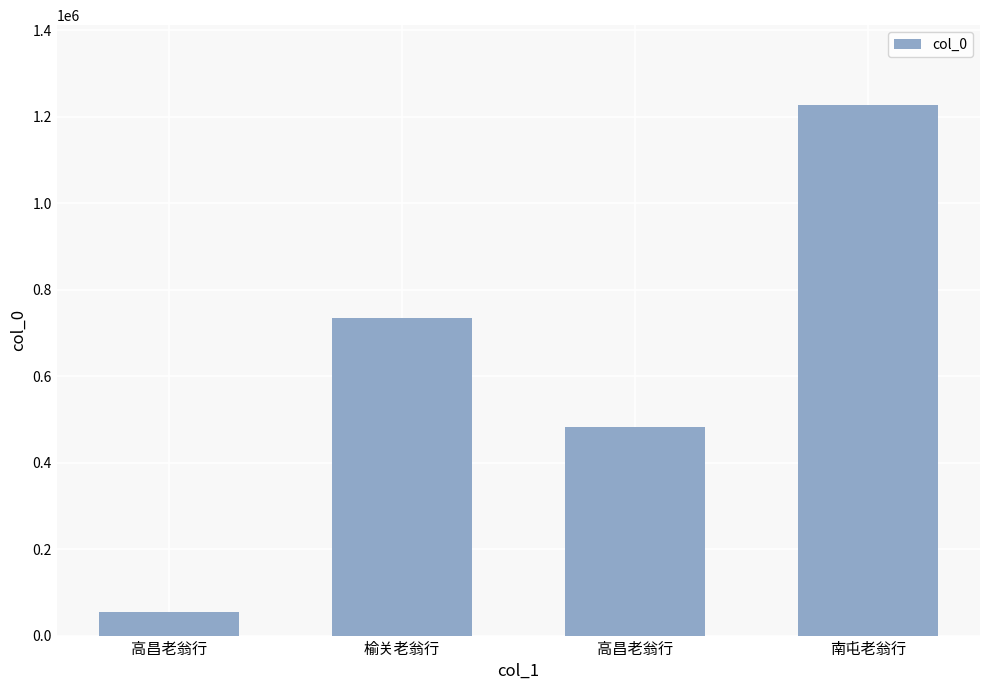

What is the value of the 4th bar from the left?

1227556